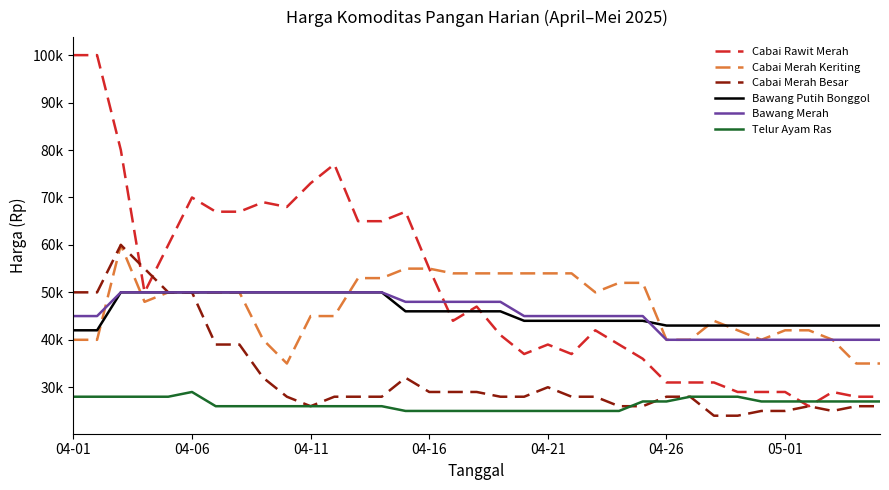

What is the difference between the maximum and minimum values in the Telur Ayam Ras series?

4000